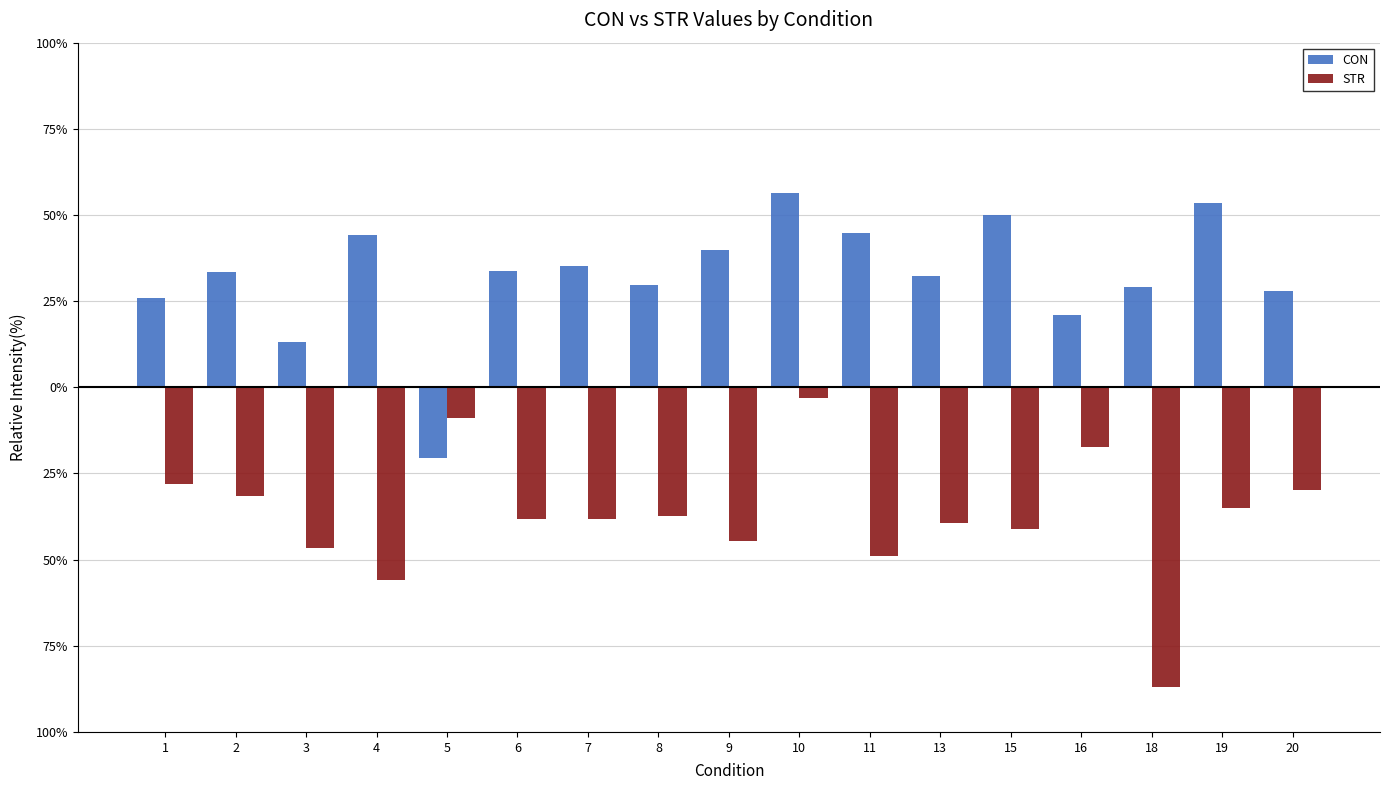

What are all the series names shown in the legend?

CON, STR